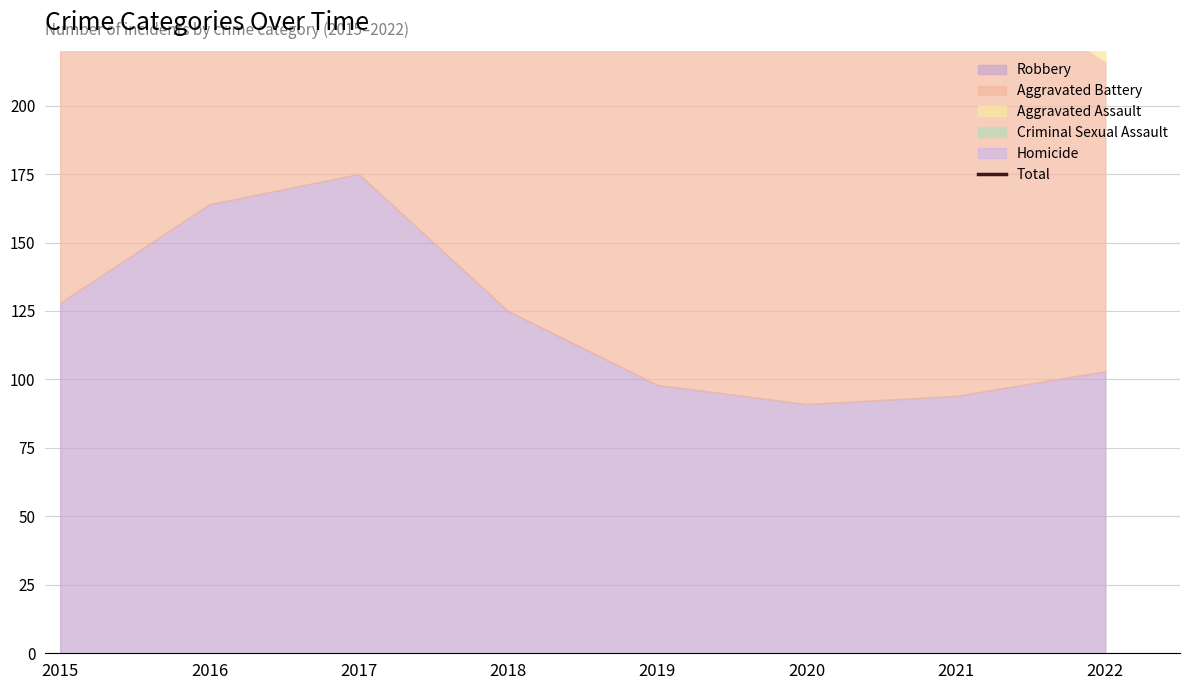

Between 2018 and 2016, which is larger?

2016